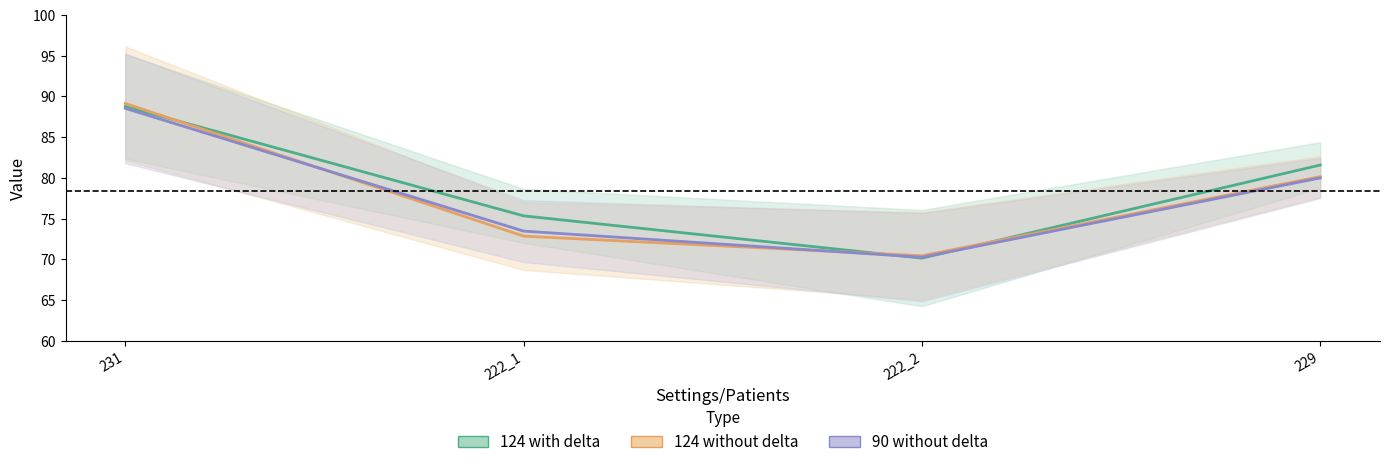

What is the average value of the 124 without delta series?

78.1